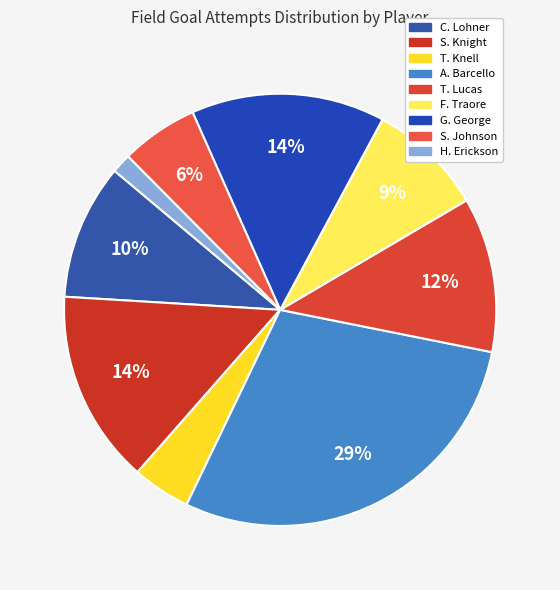

What percentage is the S. Johnson slice, to the nearest percent?

6%